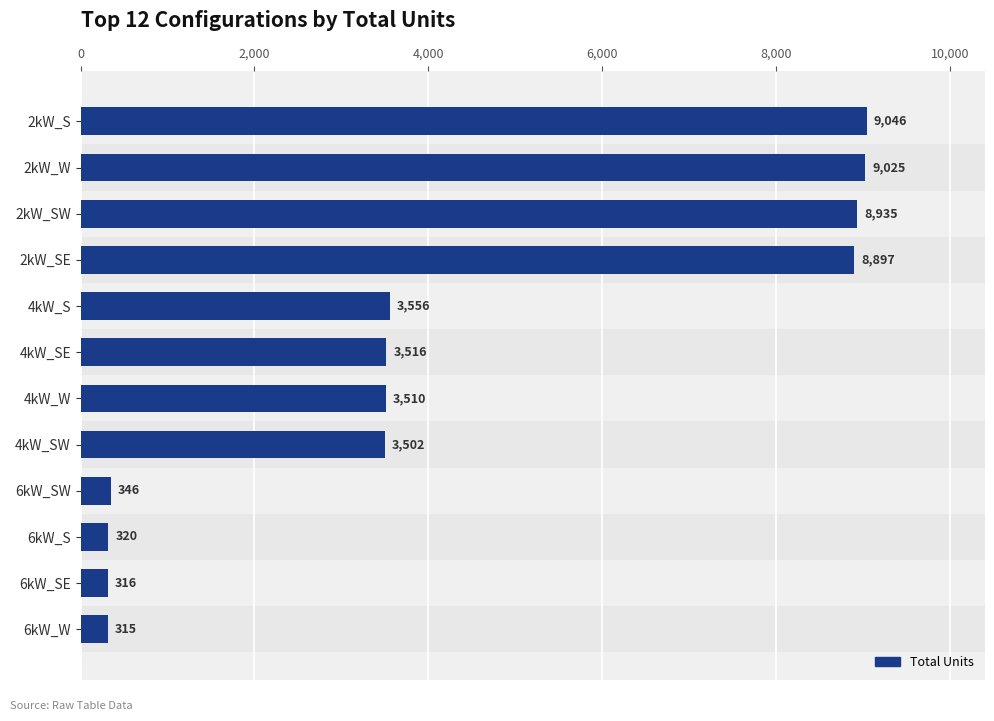

At which category does the chart reach its peak across all series?

2kW_S